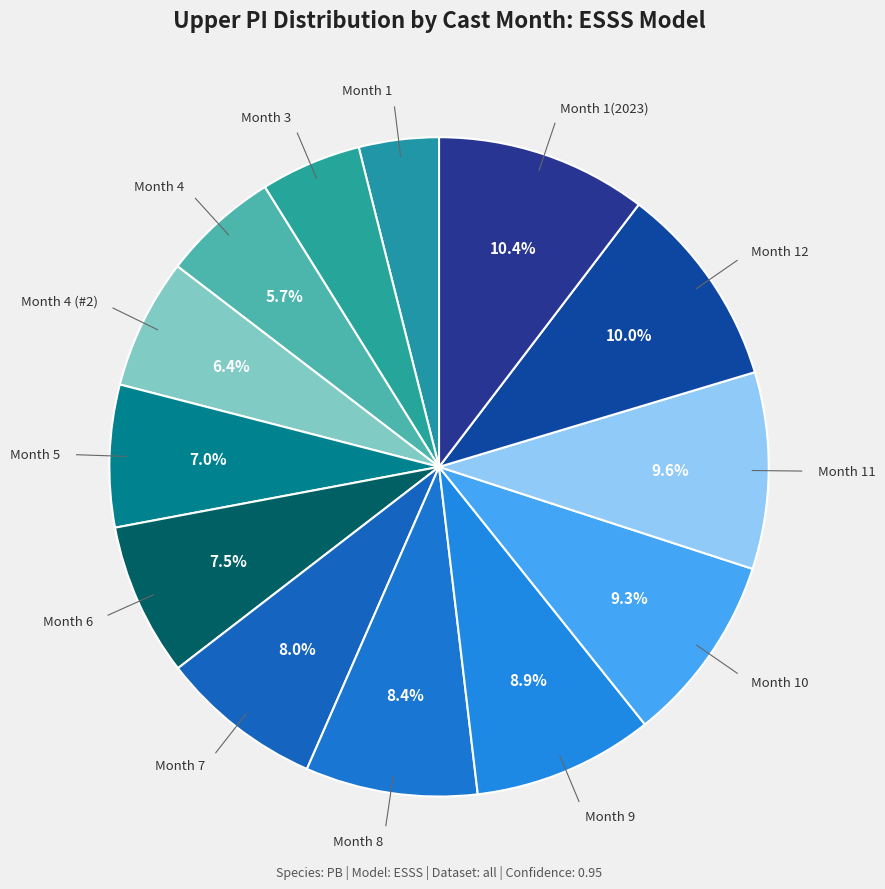

What percentage is NOT represented by Month 6?

92.5%